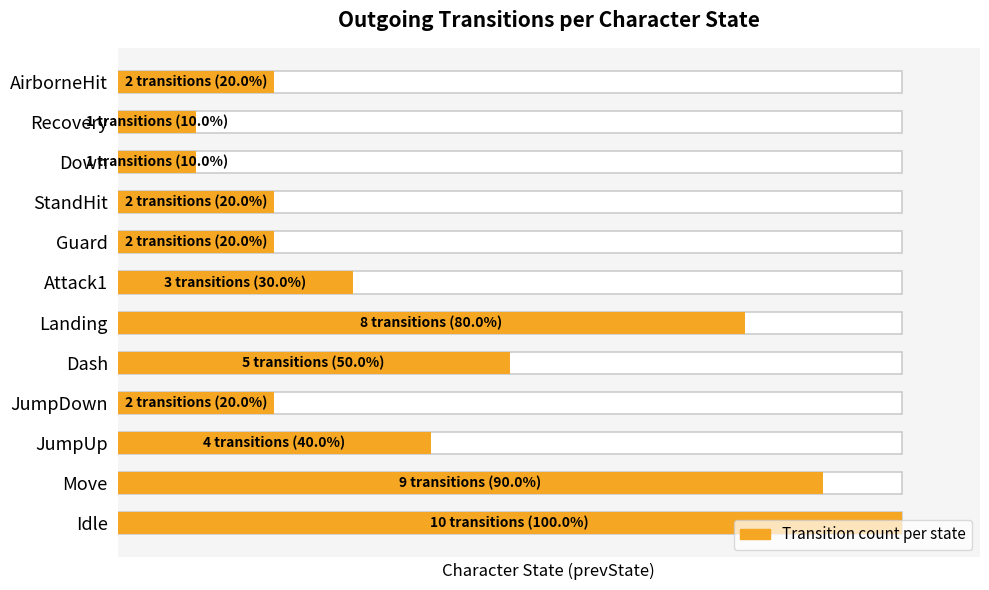

What is the smallest value displayed?

10